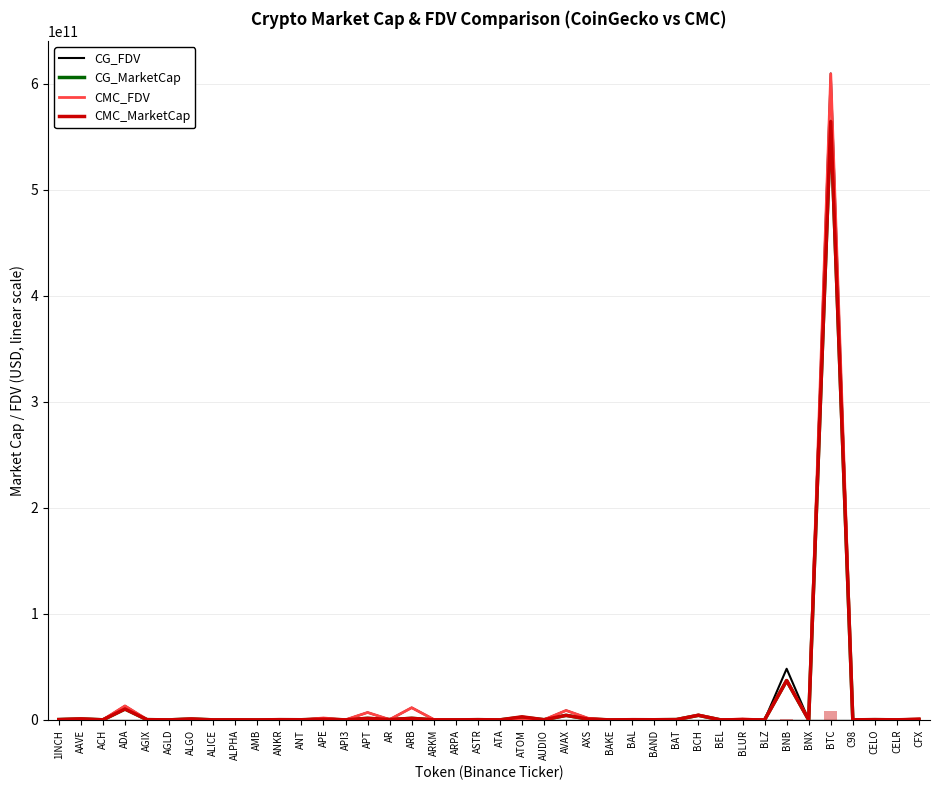

How many groups of bars are there?

40